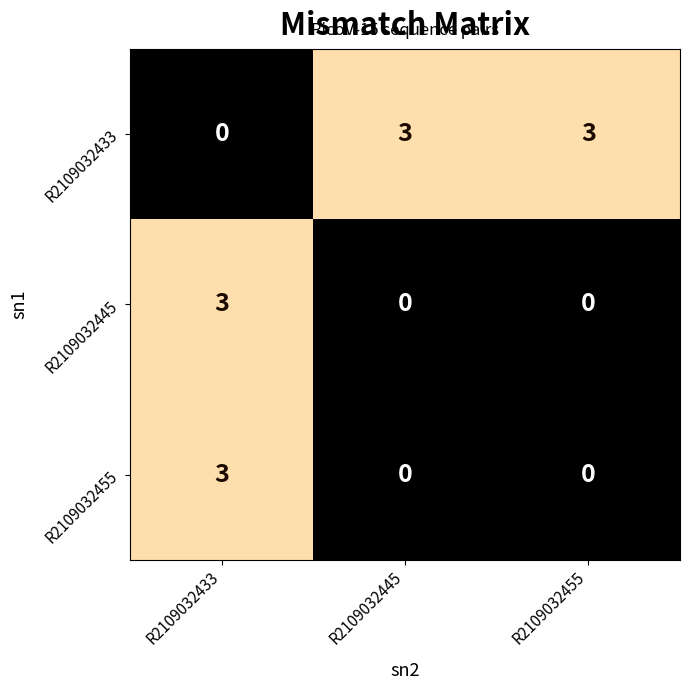

What is the spread (max minus min) of values at R2109032455?

3